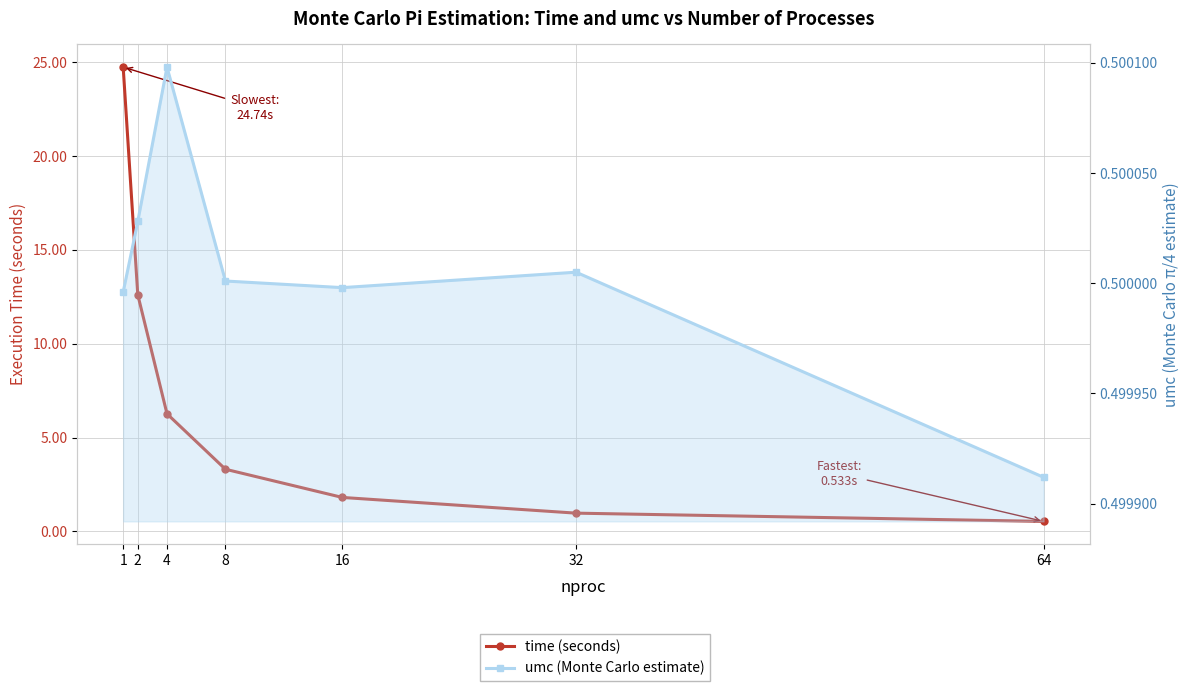

At how many categories does at least one series exceed 21?

1